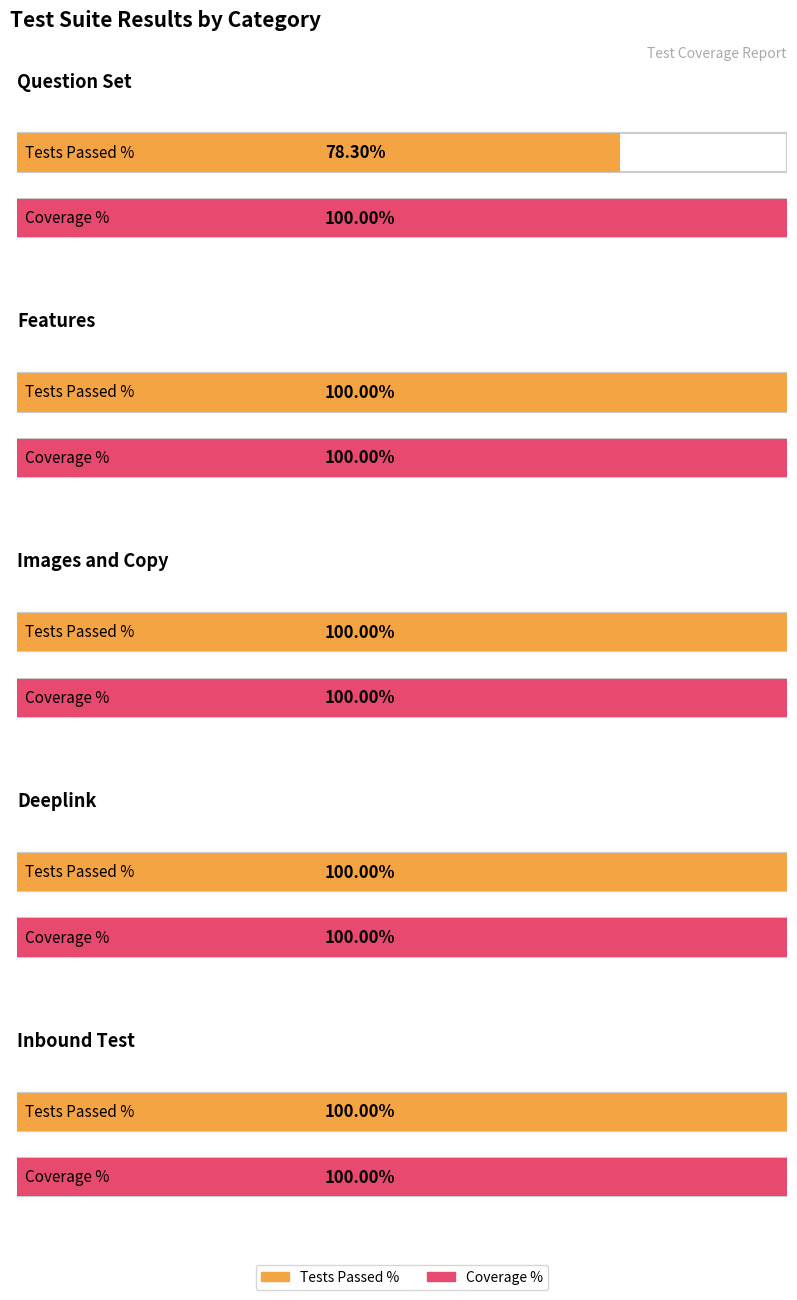

What position from the left is Images and Copy?

3